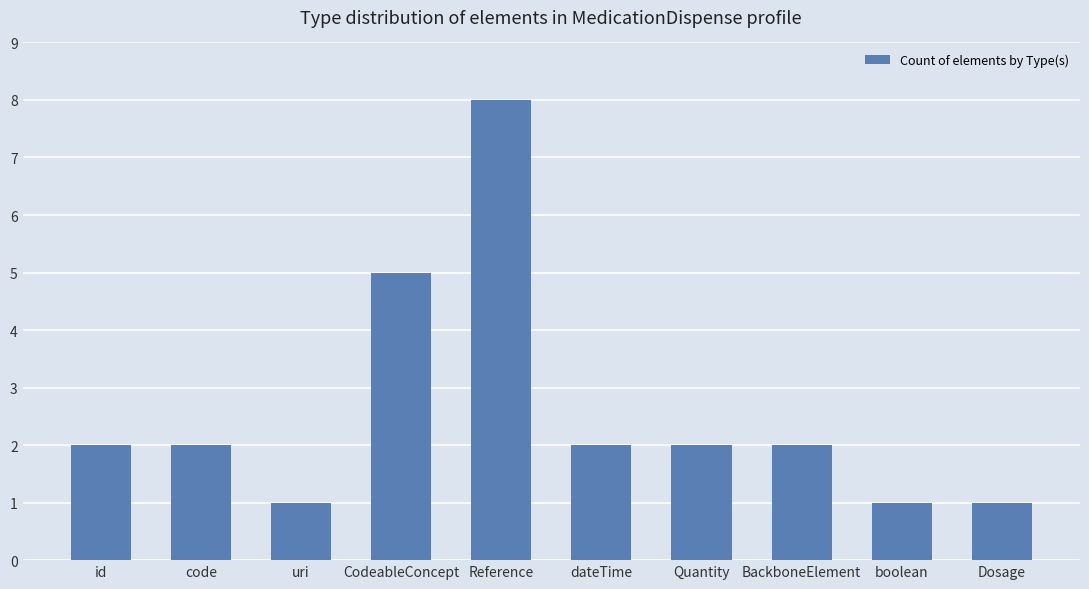

Read the value at boolean.

1